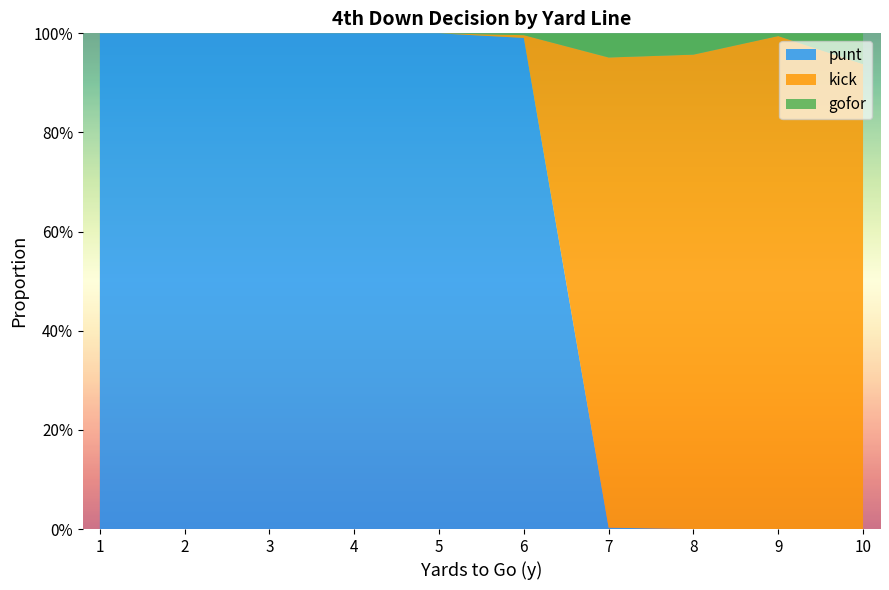

What are all the series names shown in the legend?

punt, kick, gofor